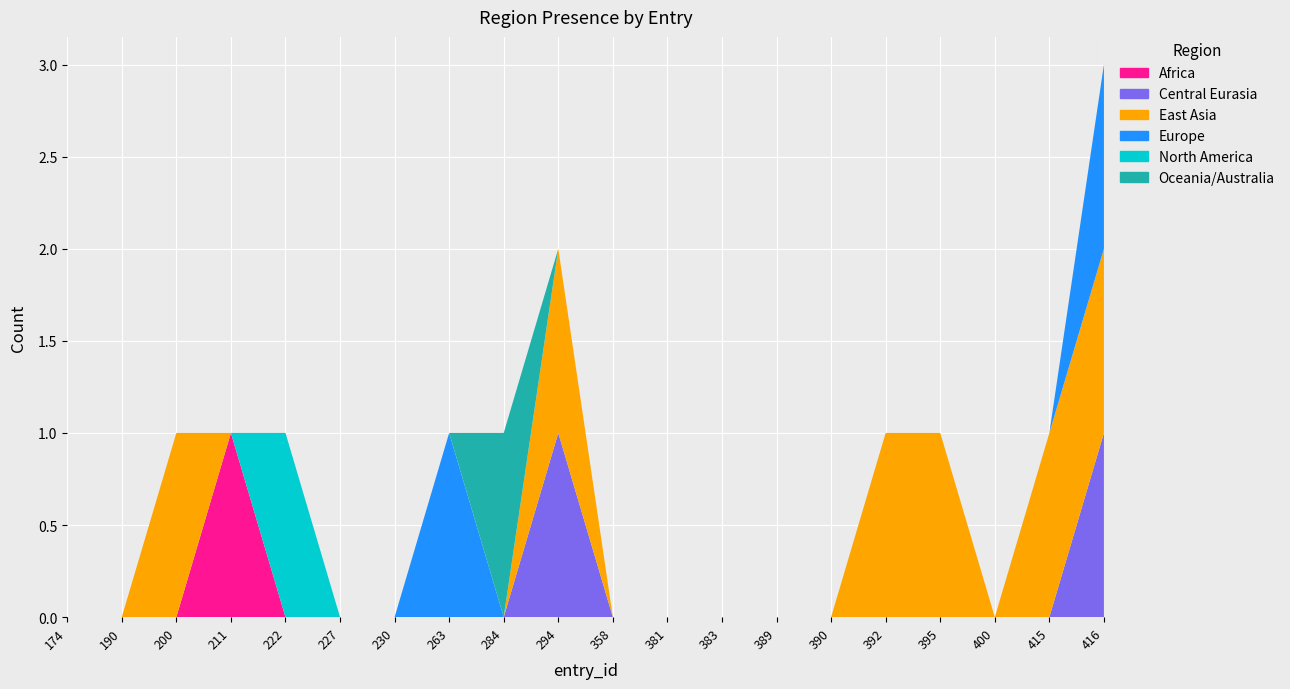

Reading right to left, list all the values displayed in this chart.

Africa: 416=0	415=0	400=0	395=0	392=0	390=0	389=0	383=0	381=0	358=0	294=0	284=0	263=0	230=0	227=0	222=0	211=1	200=0	190=0	174=0
Central Eurasia: 416=1	415=0	400=0	395=0	392=0	390=0	389=0	383=0	381=0	358=0	294=1	284=0	263=0	230=0	227=0	222=0	211=0	200=0	190=0	174=0
East Asia: 416=1	415=1	400=0	395=1	392=1	390=0	389=0	383=0	381=0	358=0	294=1	284=0	263=0	230=0	227=0	222=0	211=0	200=1	190=0	174=0
Europe: 416=1	415=0	400=0	395=0	392=0	390=0	389=0	383=0	381=0	358=0	294=0	284=0	263=1	230=0	227=0	222=0	211=0	200=0	190=0	174=0
North America: 416=0	415=0	400=0	395=0	392=0	390=0	389=0	383=0	381=0	358=0	294=0	284=0	263=0	230=0	227=0	222=1	211=0	200=0	190=0	174=0
Oceania/Australia: 416=0	415=0	400=0	395=0	392=0	390=0	389=0	383=0	381=0	358=0	294=0	284=1	263=0	230=0	227=0	222=0	211=0	200=0	190=0	174=0